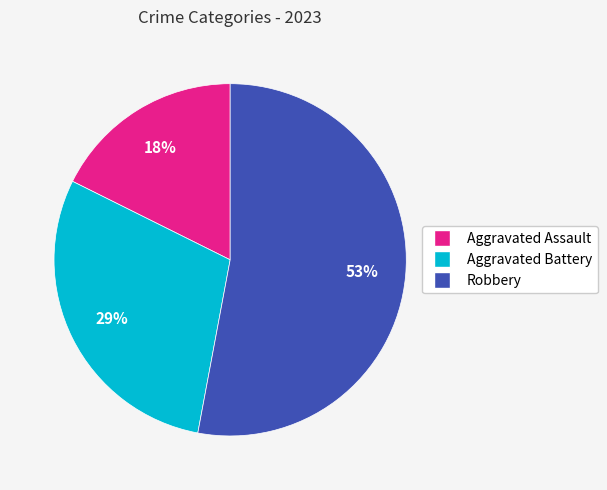

How many segments does this pie chart have?

3